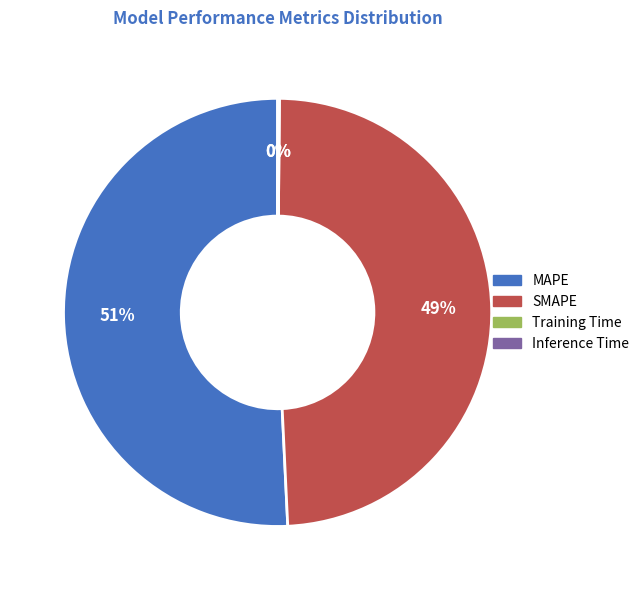

To the nearest percent, what is the average slice percentage?

25%